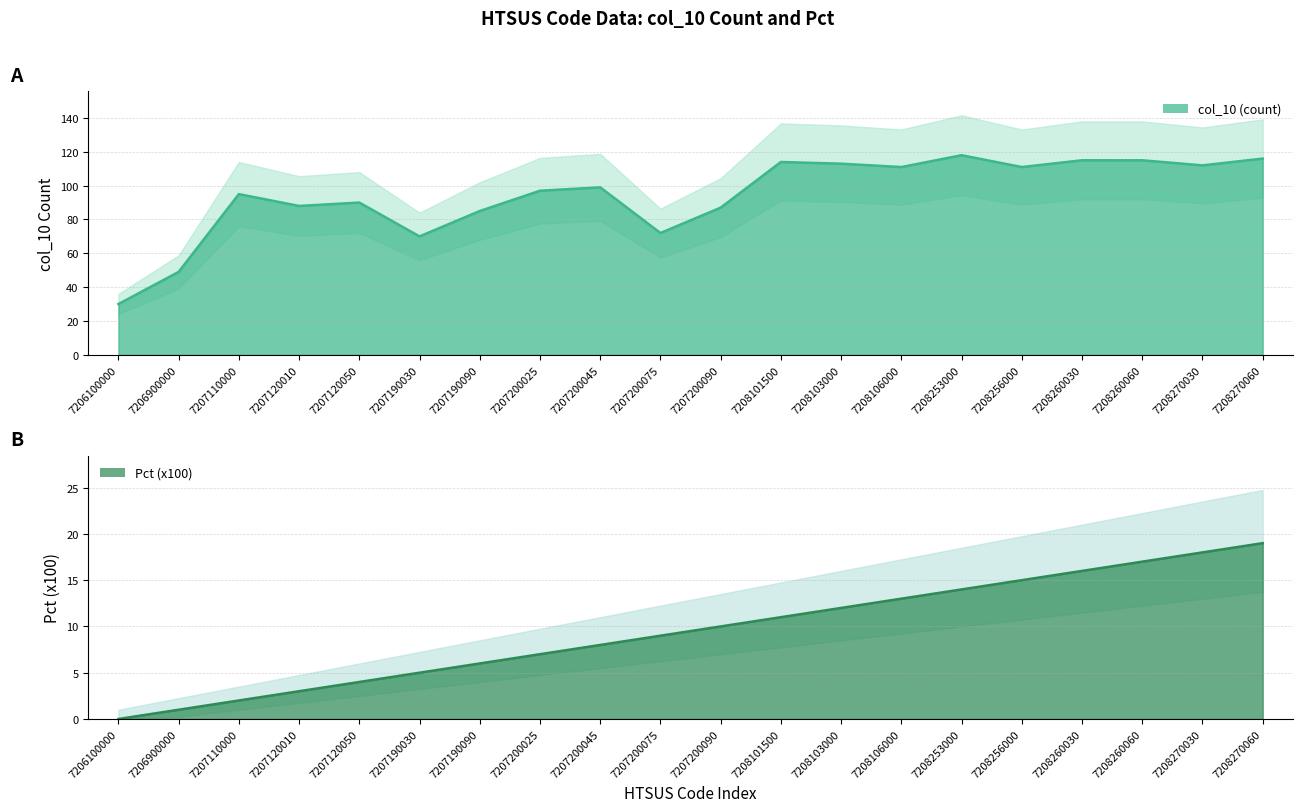

List the labels in order of Pct (x100) value, smallest first.

7206100000, 7206900000, 7207110000, 7207120010, 7207120050, 7207190030, 7207190090, 7207200025, 7207200045, 7207200075, 7207200090, 7208101500, 7208103000, 7208106000, 7208253000, 7208256000, 7208260030, 7208260060, 7208270030, 7208270060